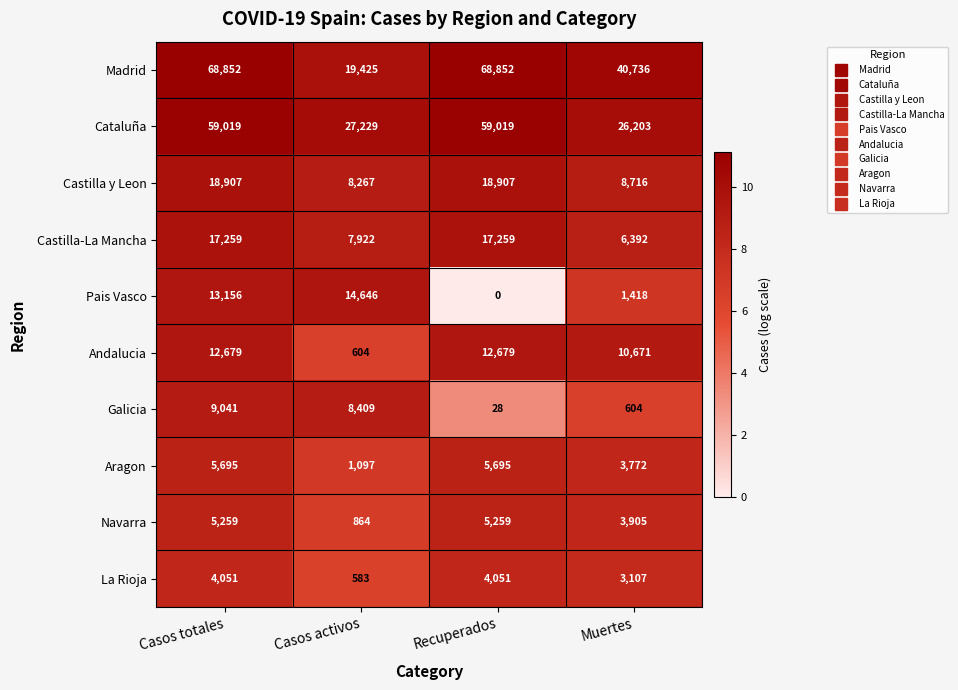

What is the minimum value for La Rioja?

583